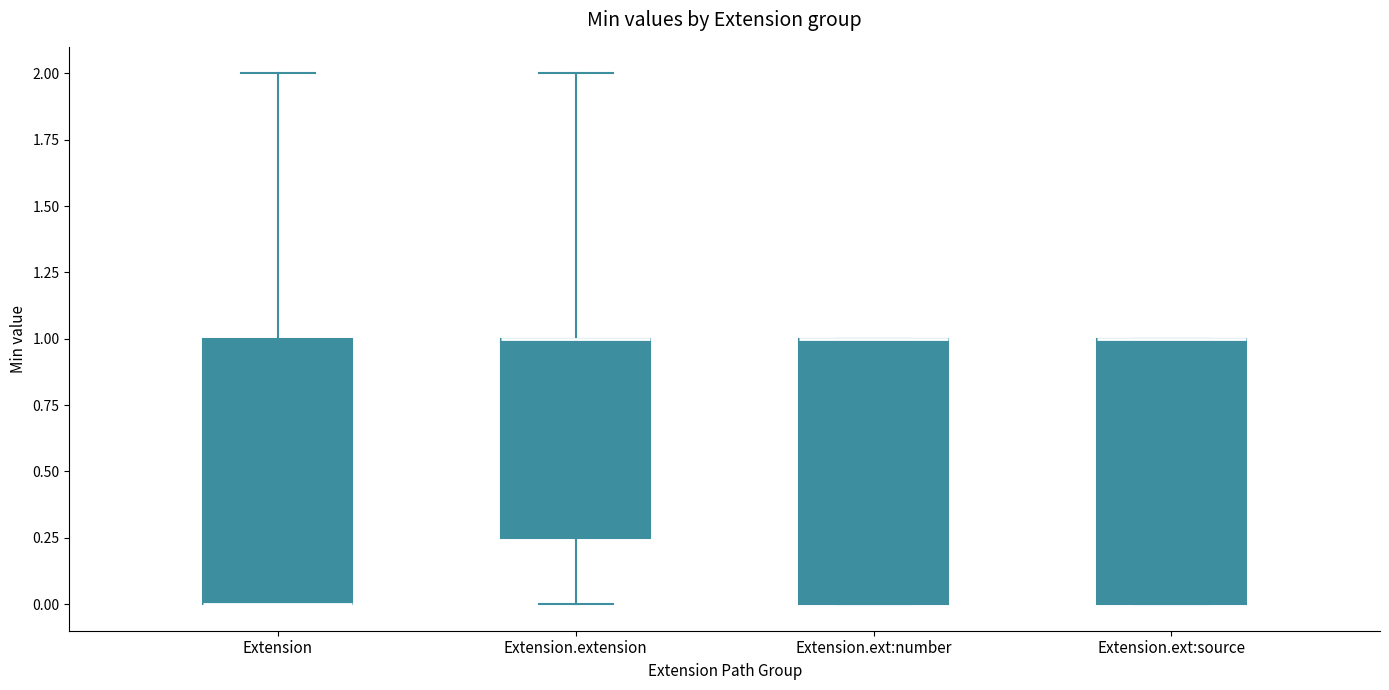

Reading left to right, read every box against the y-axis: the position of its median line, the range the box covers, and the ends of its whiskers. The values are not printed on the chart, so give them approximately, as read against the axis.

Extension: median 0.00 (drawn on the box's lower edge), box 0.00 to 1.00, whiskers 0.00 to 2.00
Extension.extension: median 1.00 (drawn on the box's upper edge), box 0.25 to 1.00, whiskers 0.00 to 2.00
Extension.ext:number: median 1.00 (drawn on the box's upper edge), box 0.00 to 1.00, whiskers 0.00 to 1.00
Extension.ext:source: median 1.00 (drawn on the box's upper edge), box 0.00 to 1.00, whiskers 0.00 to 1.00